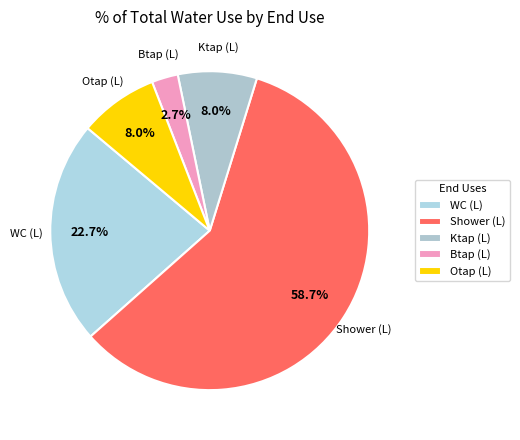

What is the largest slice in the pie chart?

Shower (L)